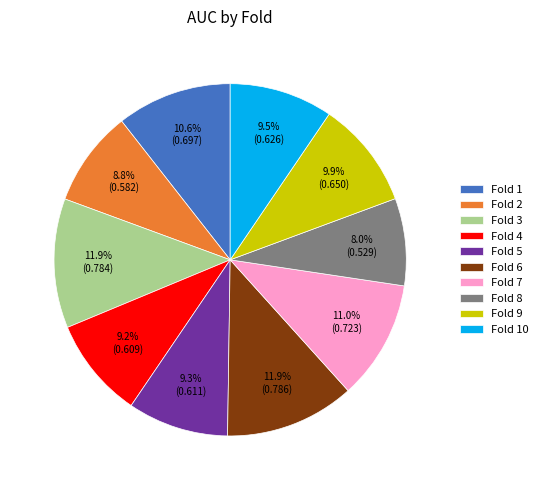

Is there any slice that represents more than half of the pie?

No